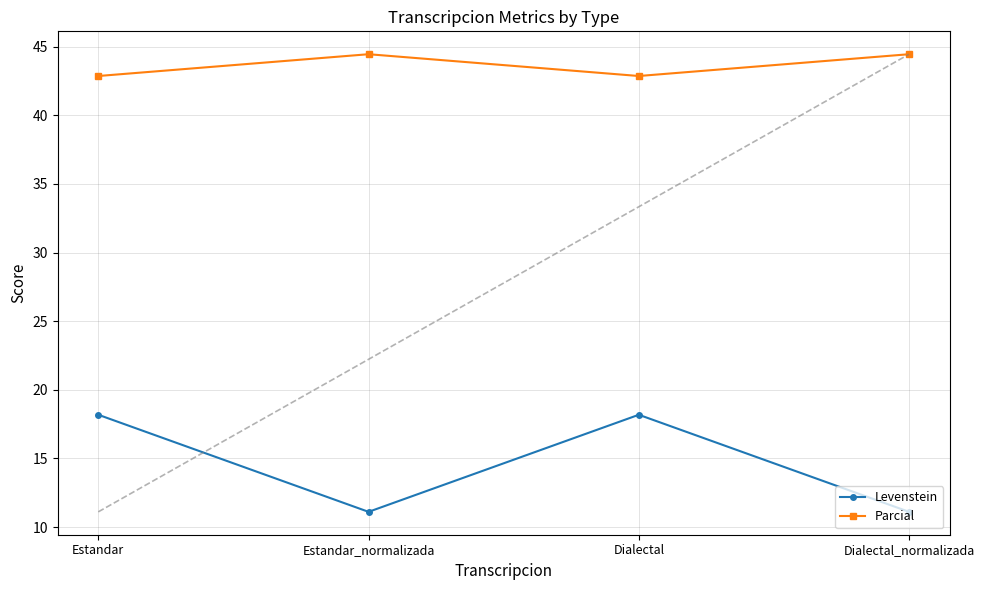

Reading left to right, extract all data points from this chart.

Levenstein: Estandar=18.2	Estandar_normalizada=11.1	Dialectal=18.2	Dialectal_normalizada=11.1
Parcial: Estandar=42.9	Estandar_normalizada=44.4	Dialectal=42.9	Dialectal_normalizada=44.4